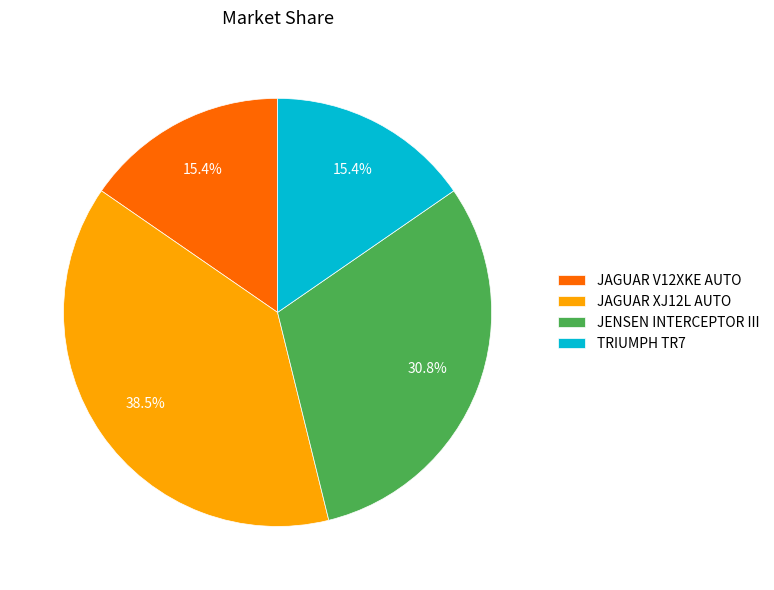

To the nearest percent, what is the combined percentage of JENSEN INTERCEPTOR III and JAGUAR XJ12L AUTO?

69%